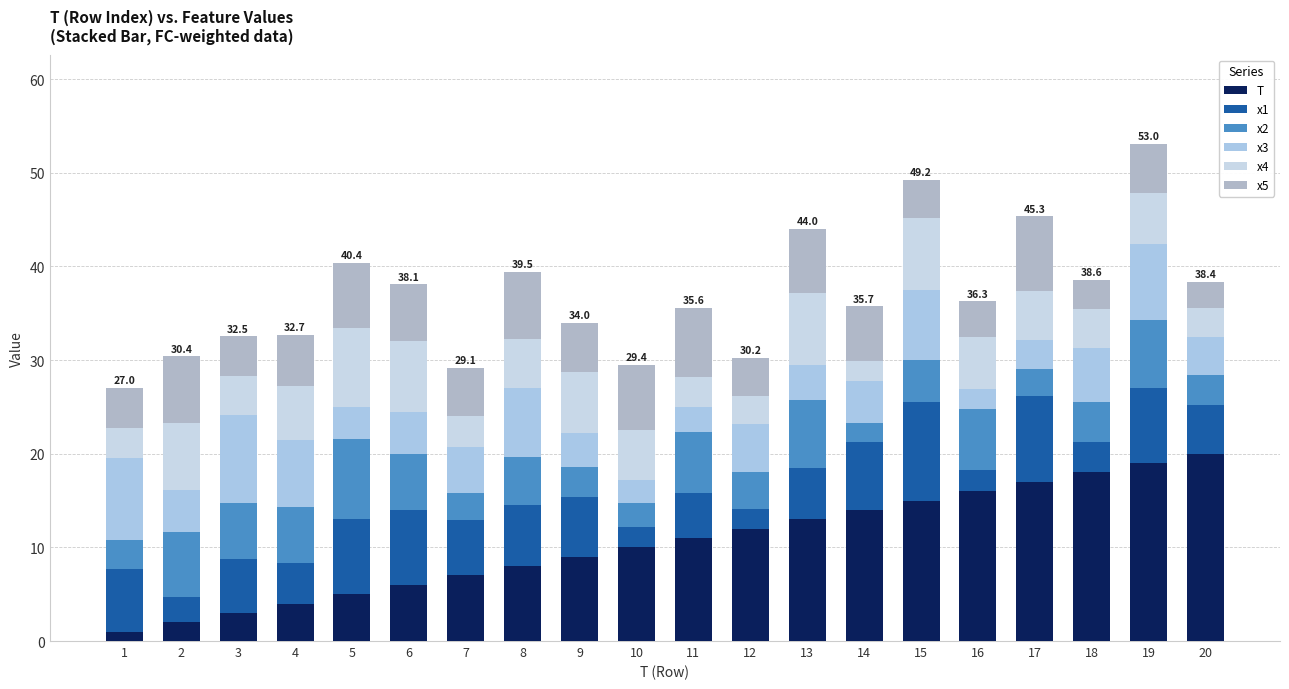

At which label is x1 closest to 6?

7